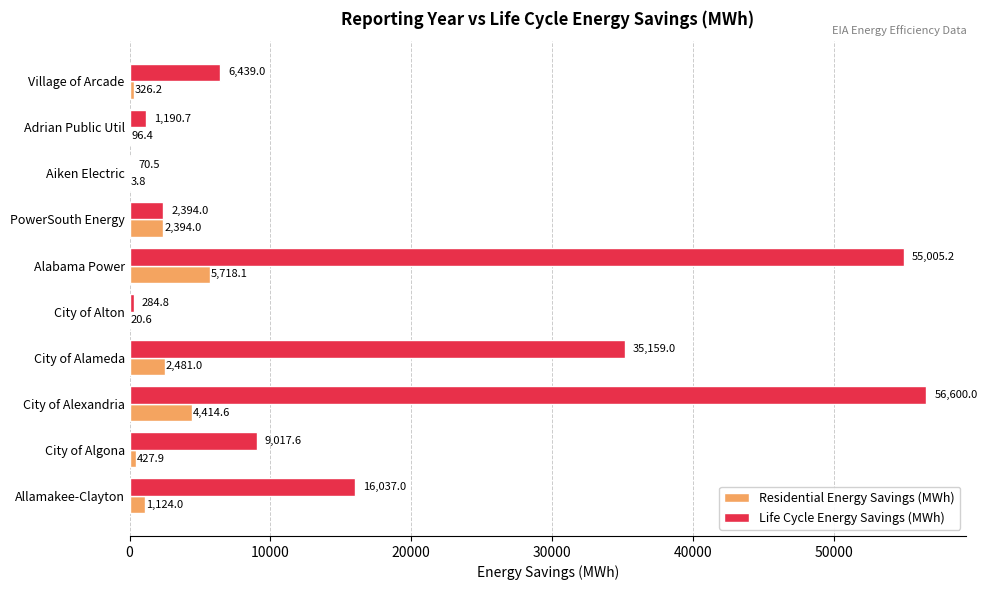

Between Adrian Public Util and City of Alameda, which series saw the biggest shift?

Life Cycle Energy Savings (MWh)